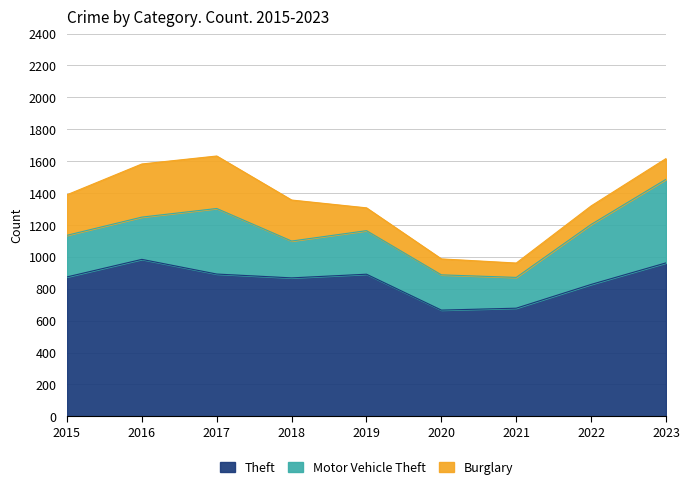

What is the value of the Theft point at the 7th from the left?

678